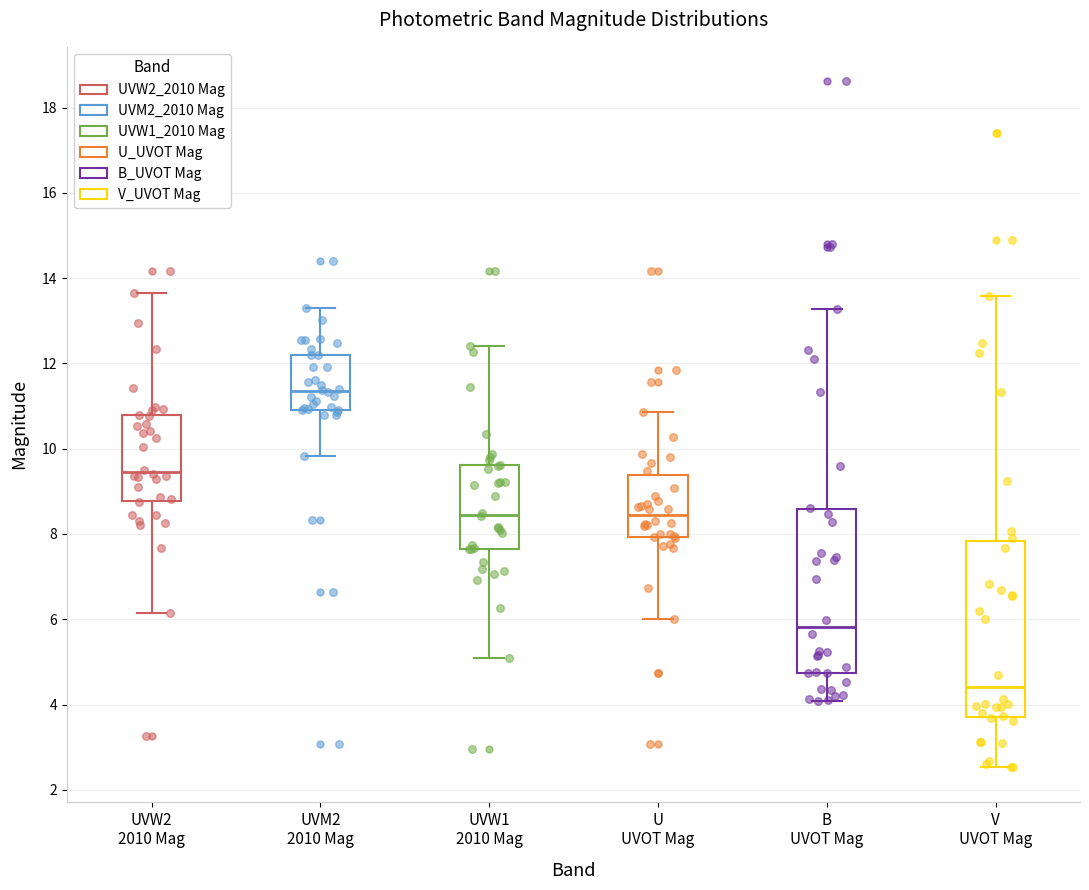

Reading left to right, read every box against the y-axis: the position of its median line, the range the box covers, and the ends of its whiskers. The values are not printed on the chart, so give them approximately, as read against the axis.

UVW2 2010 Mag: median 9.4, box 8.8 to 10.8, whiskers 6.2 to 13.6
UVM2 2010 Mag: median 11.4, box 11.0 to 12.2, whiskers 9.8 to 13.2
UVW1 2010 Mag: median 8.4, box 7.6 to 9.6, whiskers 5.0 to 12.4
U UVOT Mag: median 8.4, box 8.0 to 9.4, whiskers 6.0 to 10.8
B UVOT Mag: median 5.8, box 4.8 to 8.6, whiskers 4.0 to 13.2
V UVOT Mag: median 4.4, box 3.6 to 7.8, whiskers 2.6 to 13.6